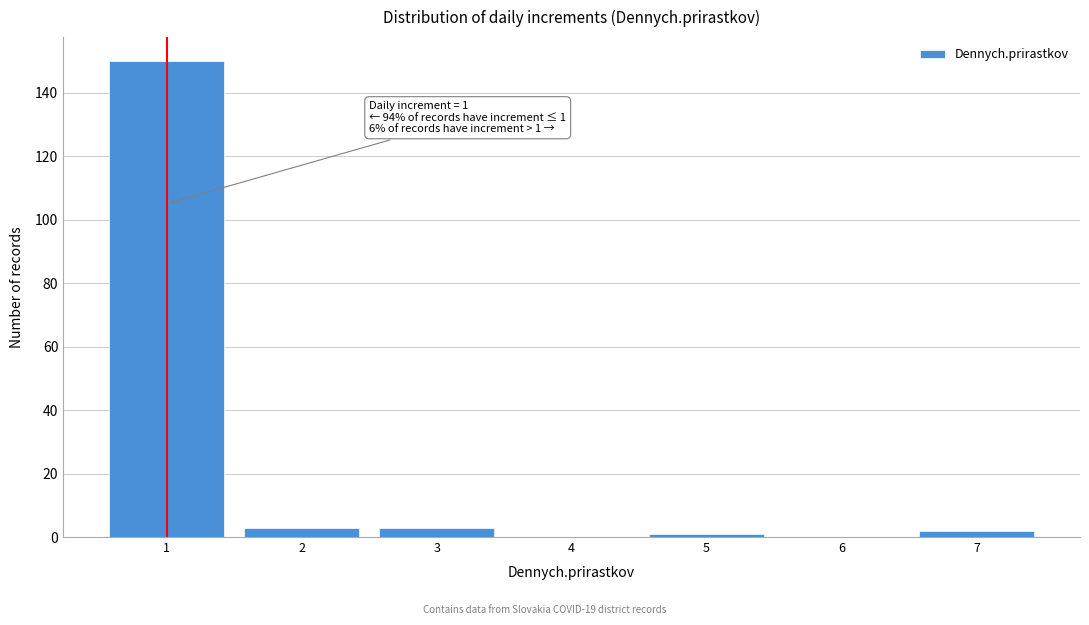

Reading left to right, list all the values displayed in this chart.

1=150	2=3	3=3	4=0	5=1	6=0	7=2